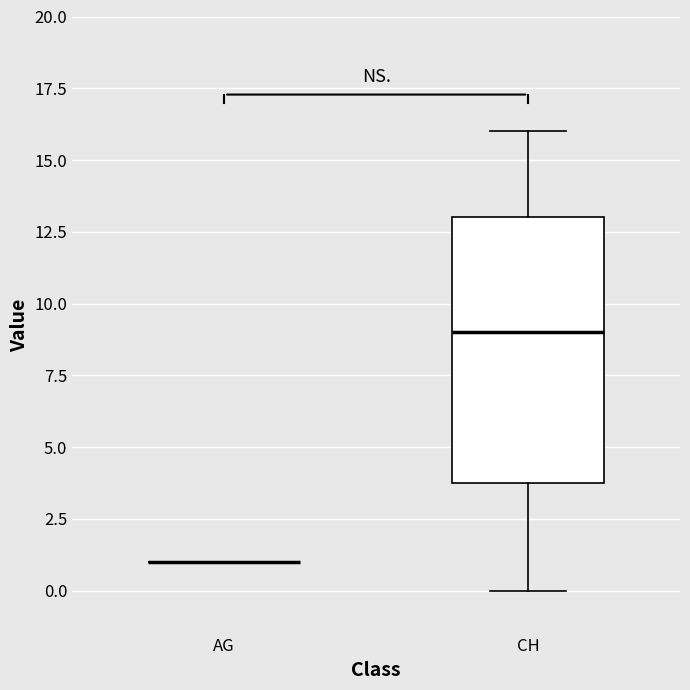

Reading left to right, read every box against the y-axis: the position of its median line, the range the box covers, and the ends of its whiskers. The values are not printed on the chart, so give them approximately, as read against the axis.

AG: box collapsed to a line at 1, whiskers 1 to 1
CH: median 9, box 4 to 13, whiskers 0 to 16